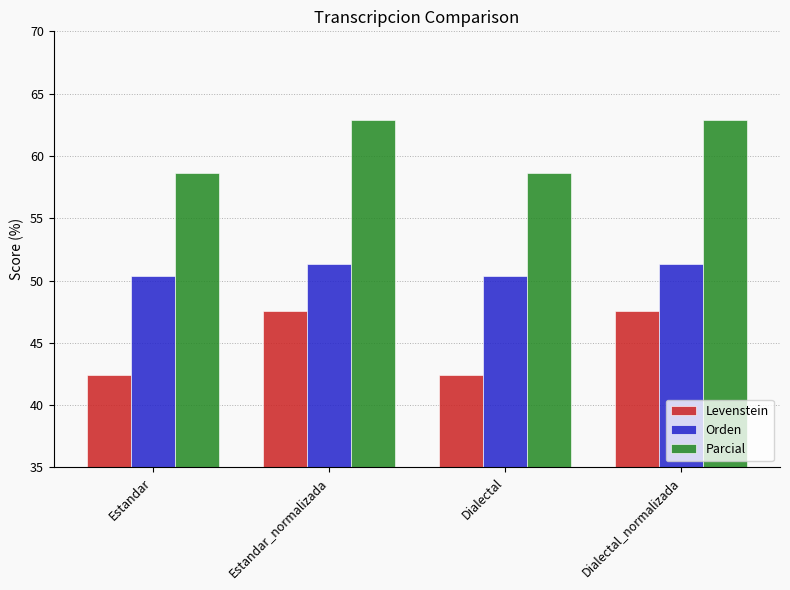

How many data points in Orden are less than 51?

2